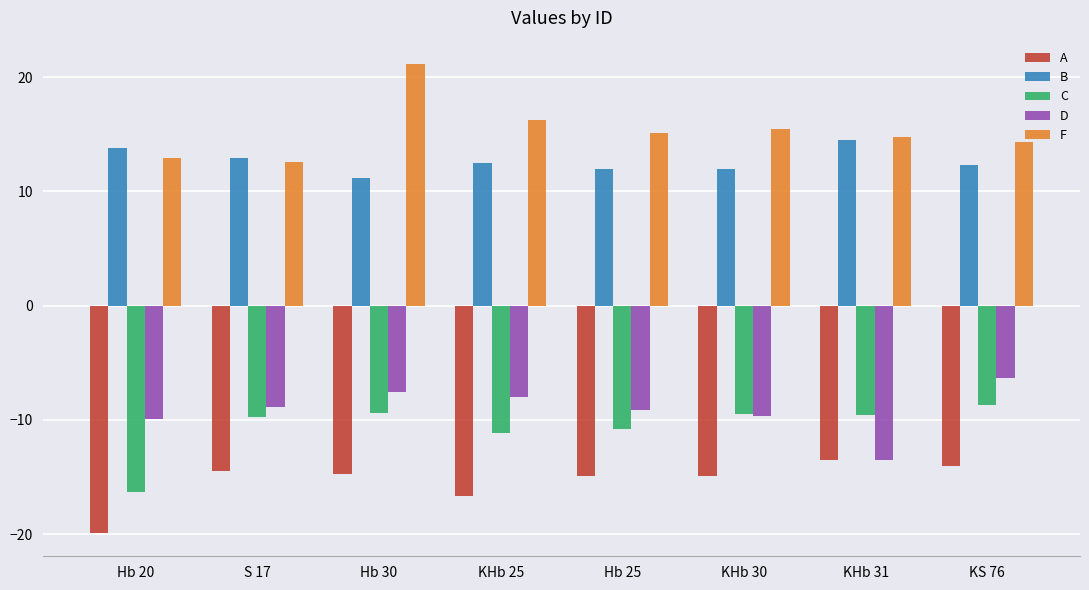

At which category is the sum across all series the highest?

Hb 30